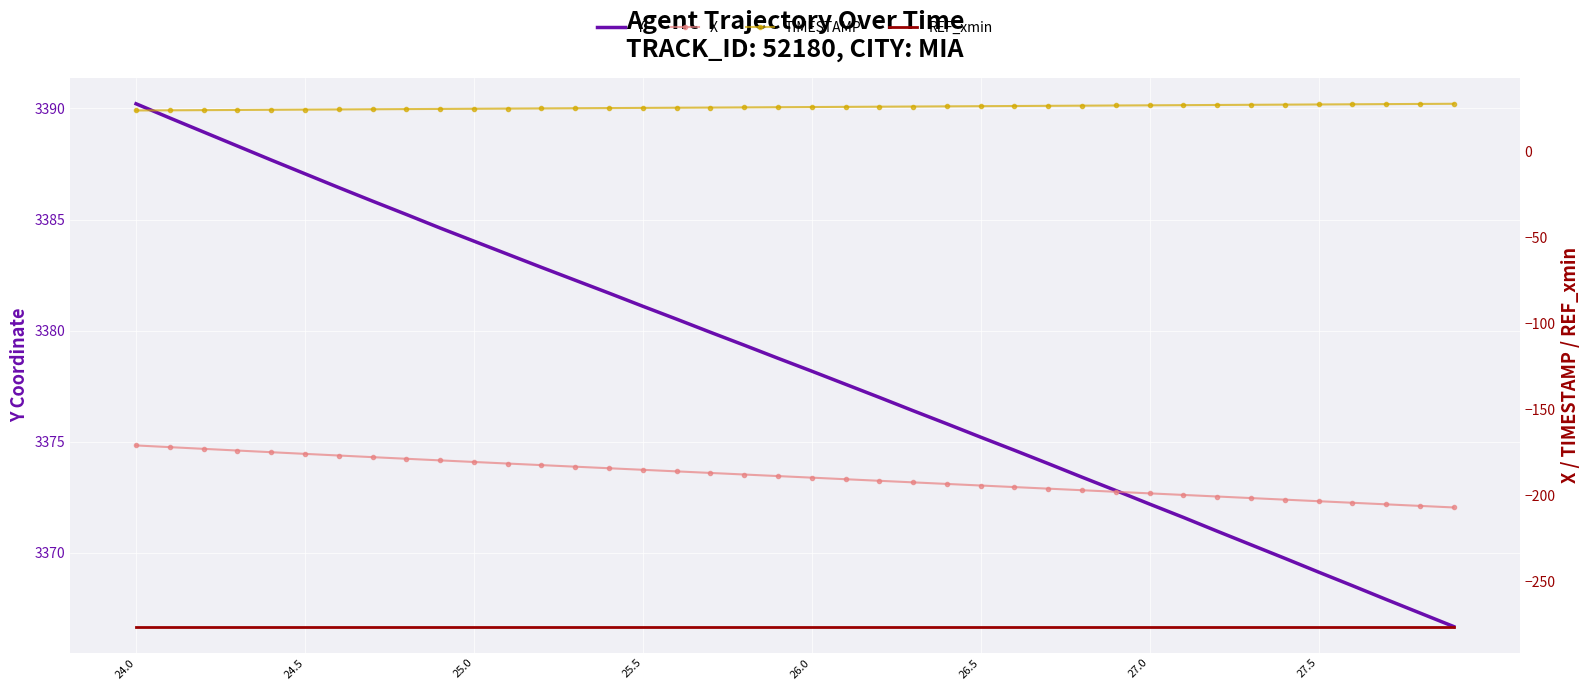

What is the sum of the TIMESTAMP values at 37 and 19?

53.6